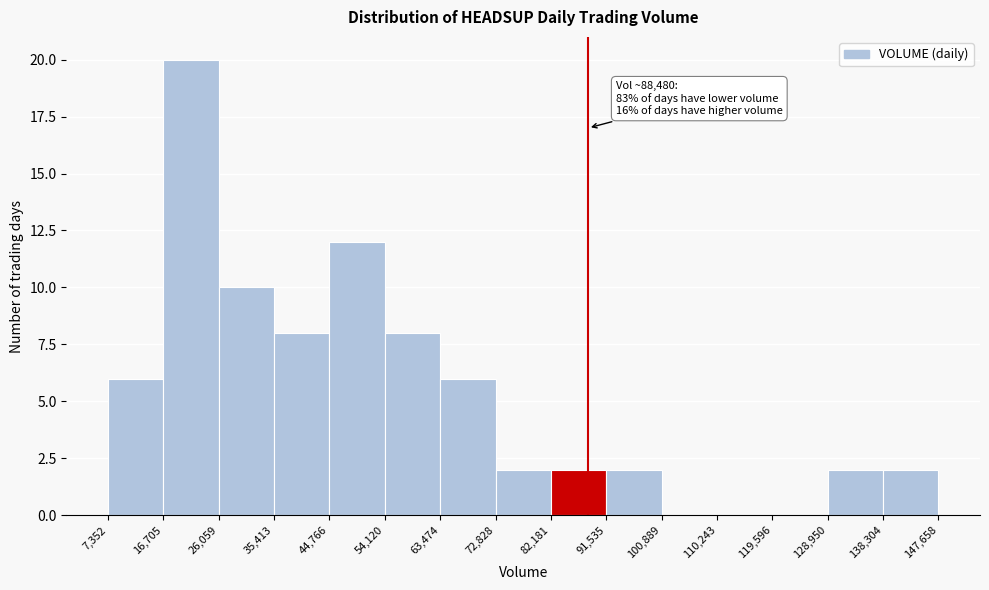

Over which range of the x-axis is the bar tallest?

16,705 to 26,059